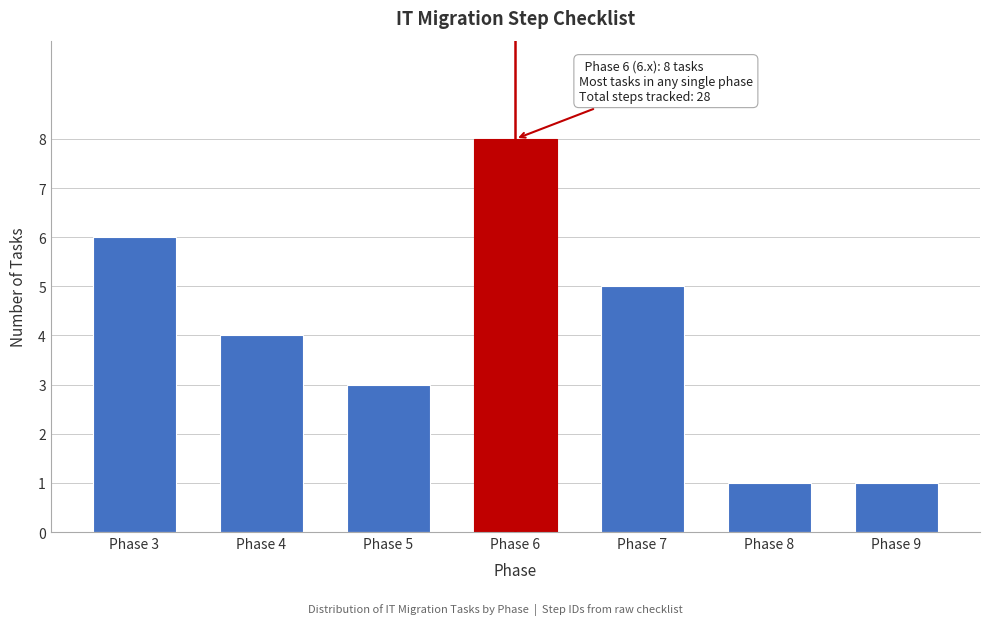

Reading right to left, what are all the values shown in this chart?

Phase 9=1	Phase 8=1	Phase 7=5	Phase 6=8	Phase 5=3	Phase 4=4	Phase 3=6